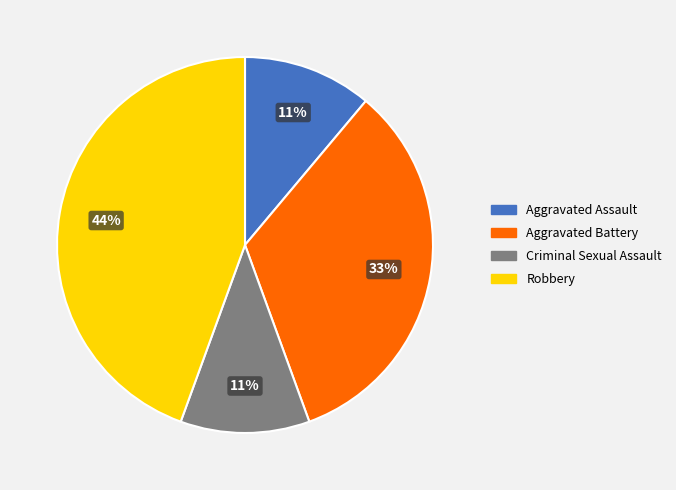

Combined, do Criminal Sexual Assault and Robbery account for over 50%?

Yes